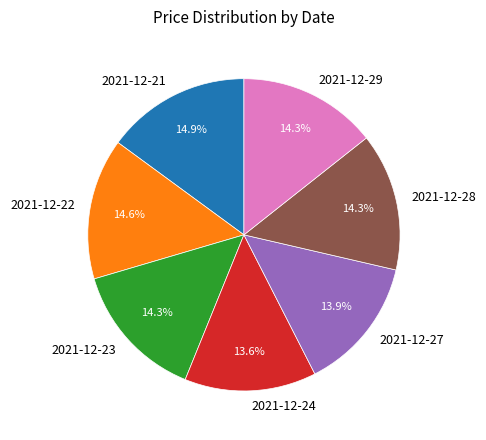

Approximately how many times larger is the value at 2021-12-29 compared to 2021-12-22?

1.0